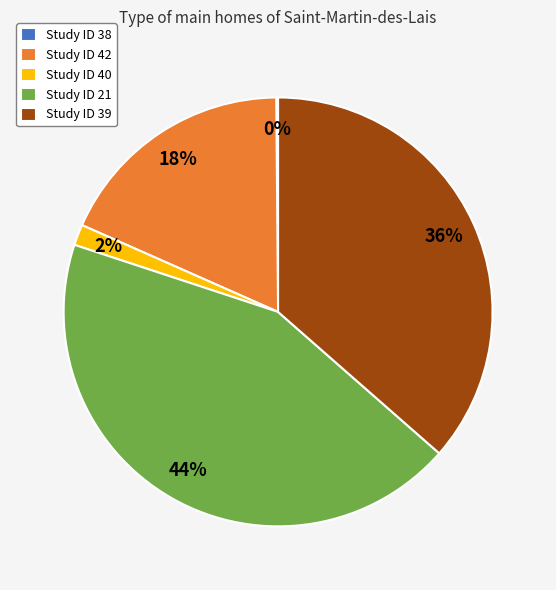

Which category has the biggest portion of the pie?

Study ID 21